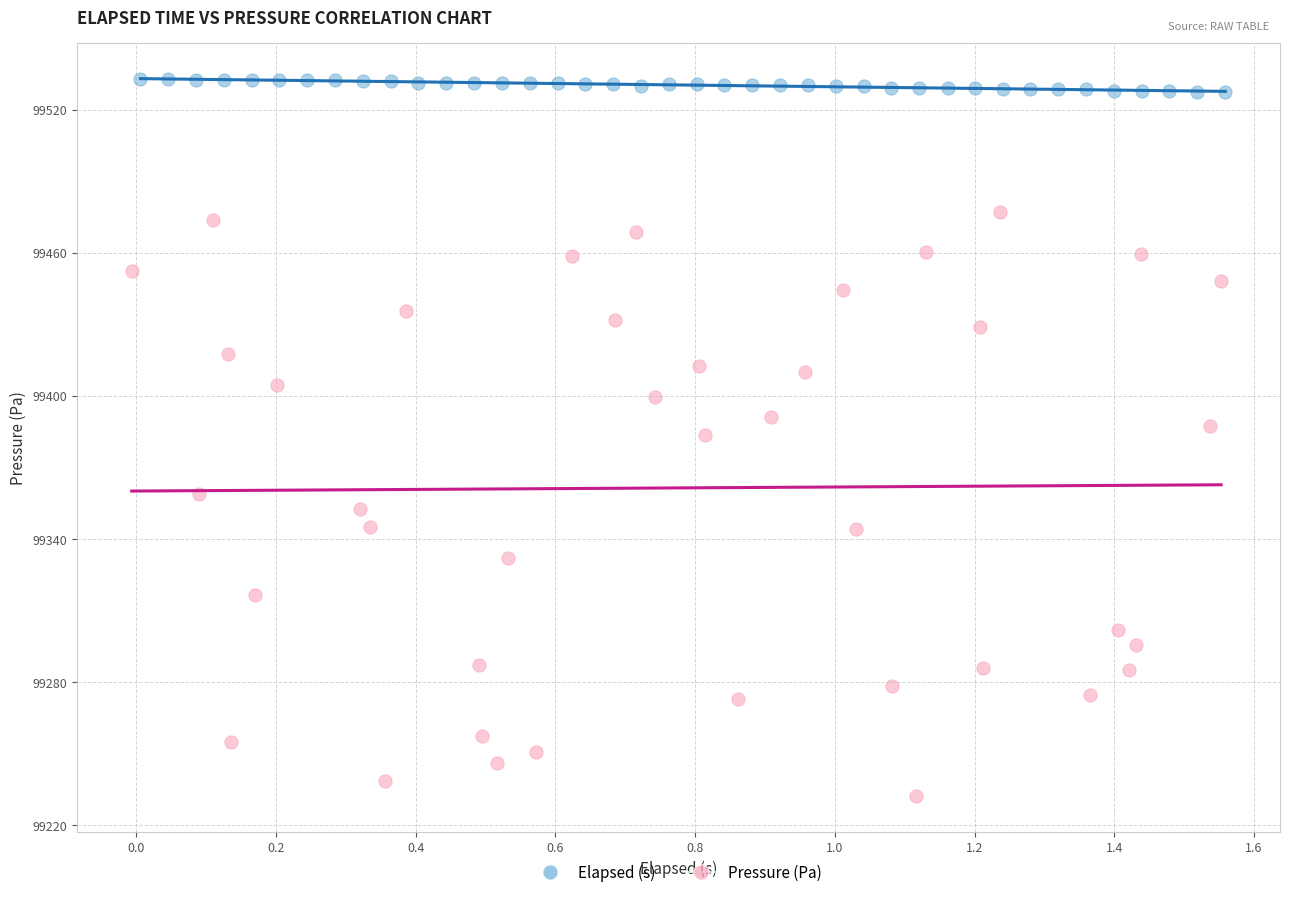

Which series contains the highest Y value?

Elapsed (s)